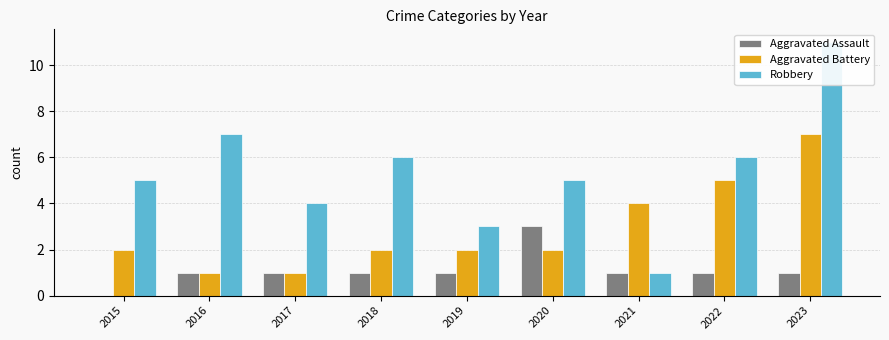

At 2021, list the series in order from largest to smallest.

Aggravated Battery, Aggravated Assault, Robbery